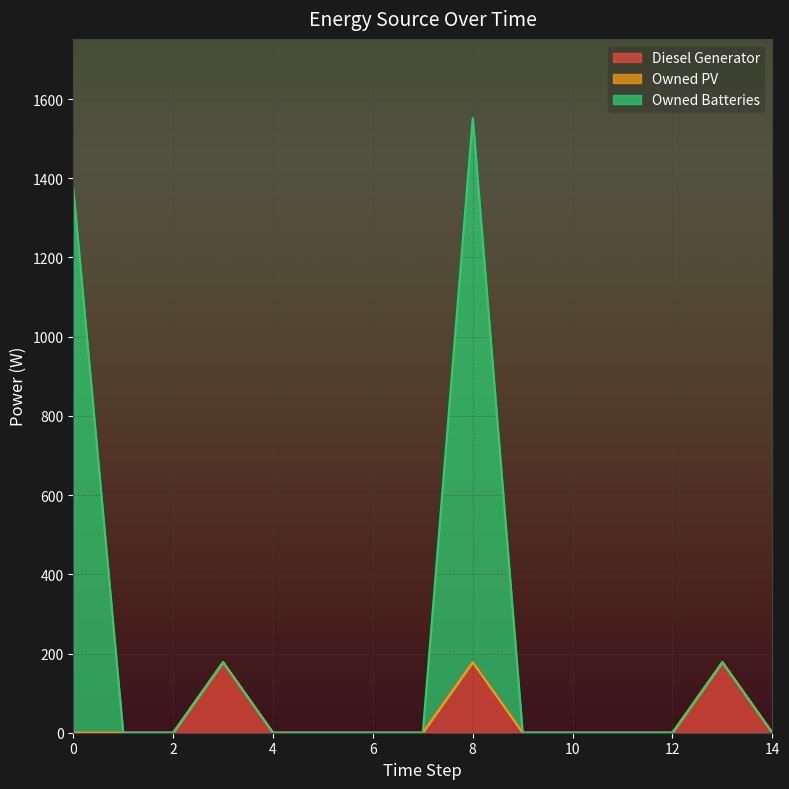

What is the maximum value for Diesel Generator?

178